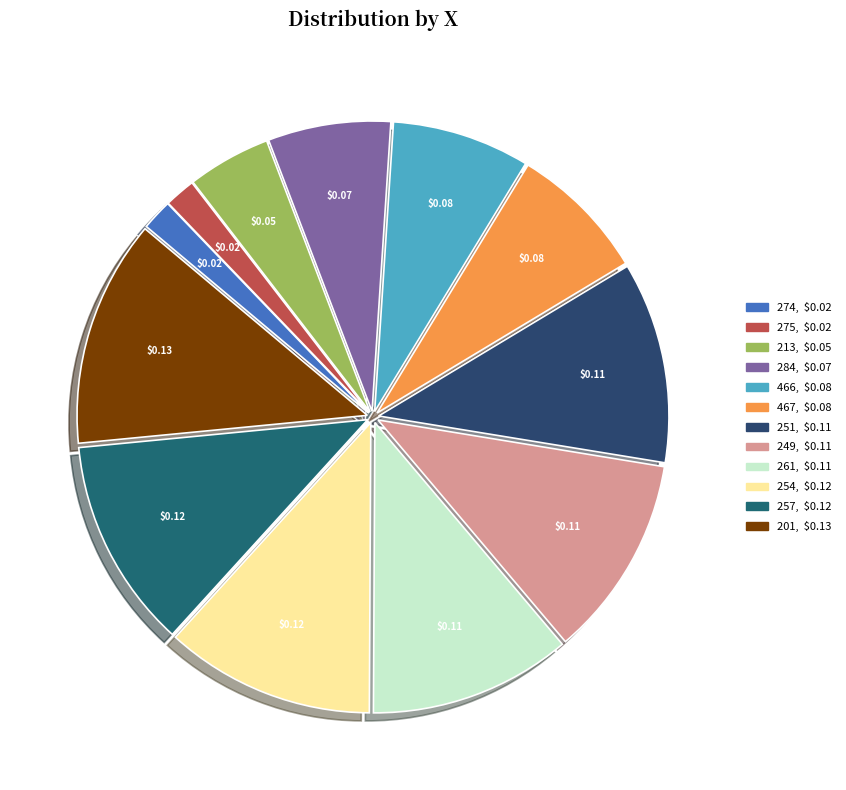

Does 466 account for over 50% of the chart?

No